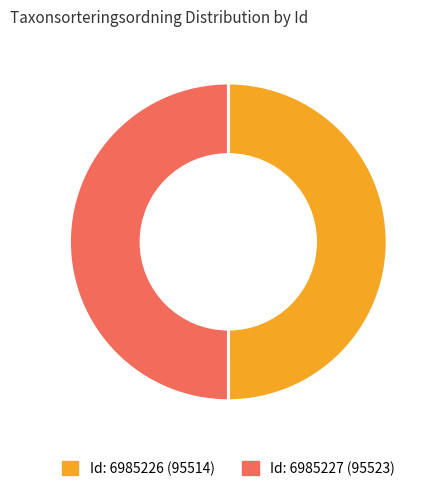

Is the sum of Id: 6985227 (95523) and Id: 6985226 (95514) greater than half?

Yes